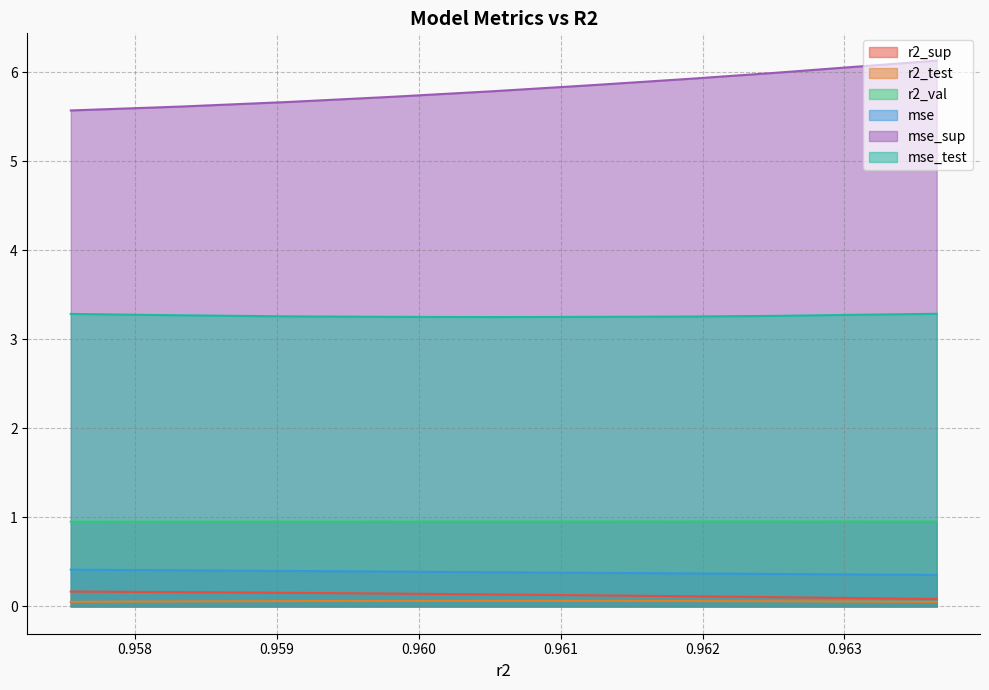

Which series changed the most between 0.9590765307256539 and 0.9612244322133164?

r2_sup